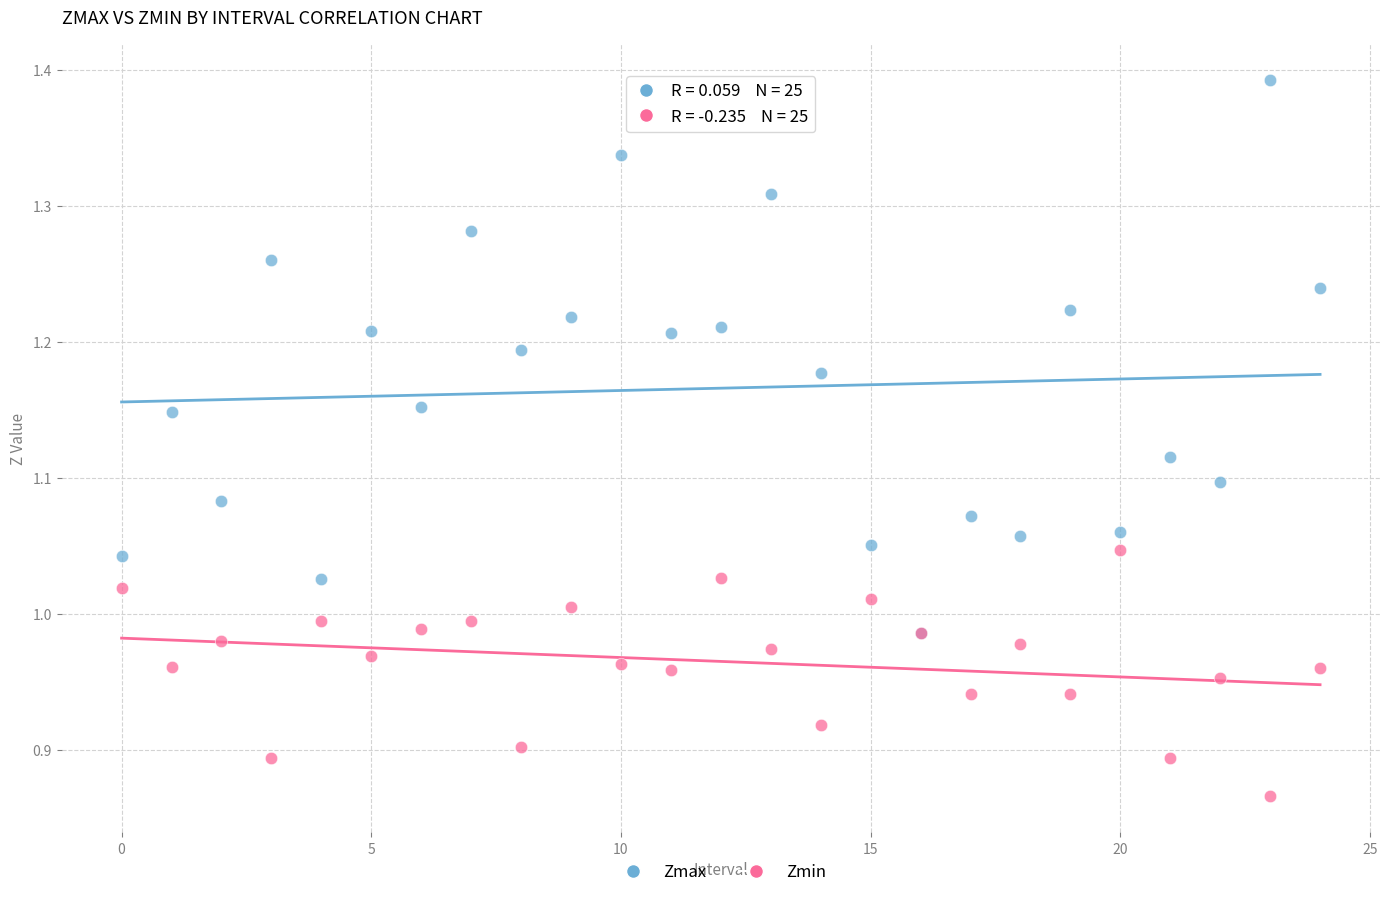

Which series reaches the maximum Y coordinate?

Zmax